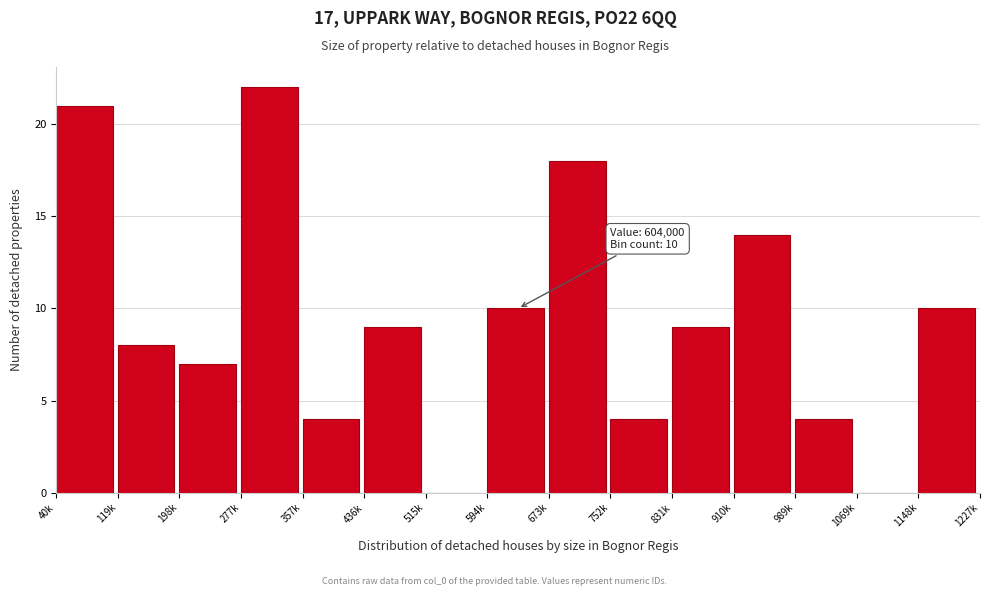

The value at 436k is 4. True or false?

False